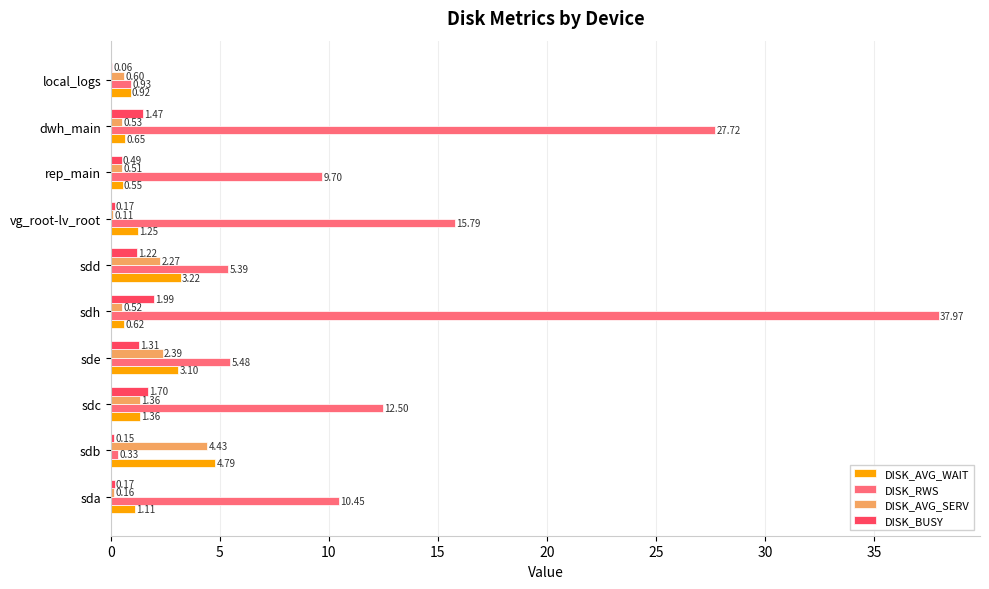

At which label is DISK_AVG_WAIT closest to 2?

sdc